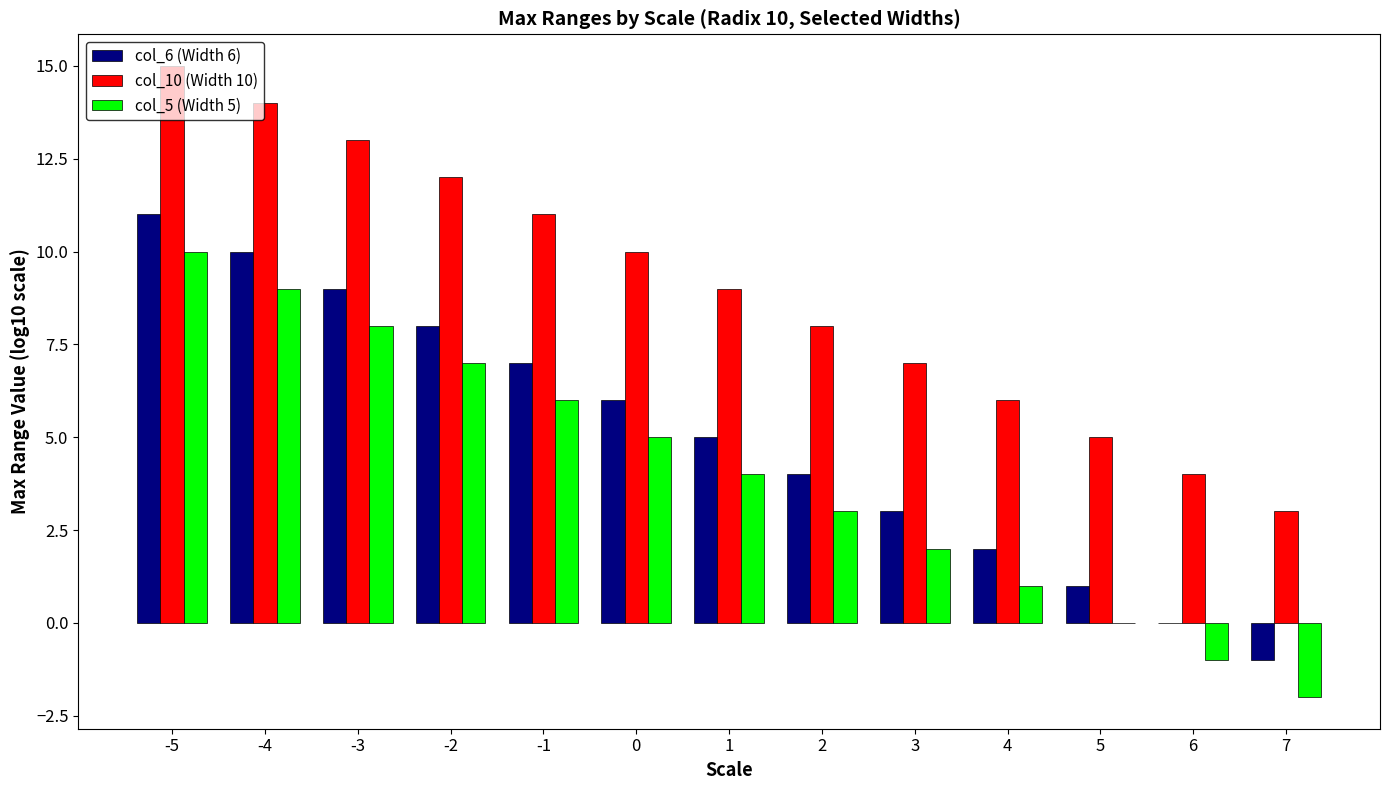

What is the maximum value shown in the chart?

15.0